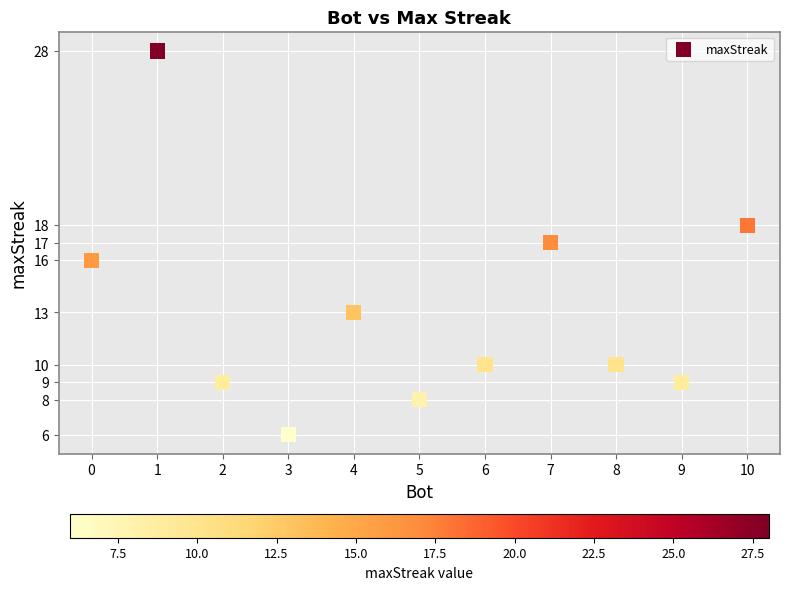

What is the average X value?

5